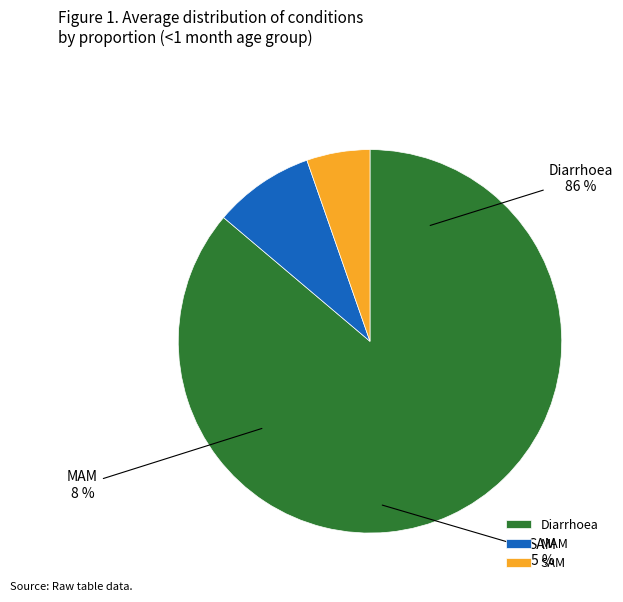

Is the sum of SAM and Diarrhoea greater than half?

Yes